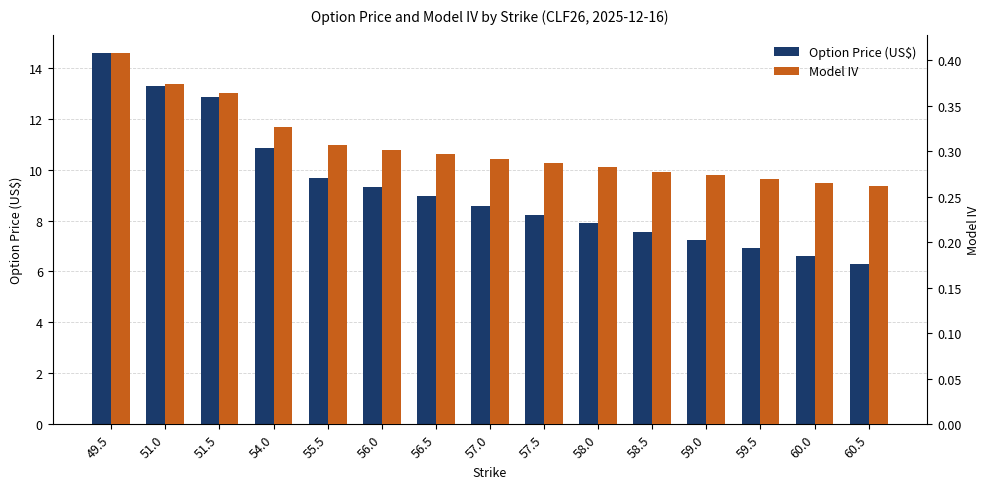

True or false: Model IV has a value of 0.5 at 51.0.

False